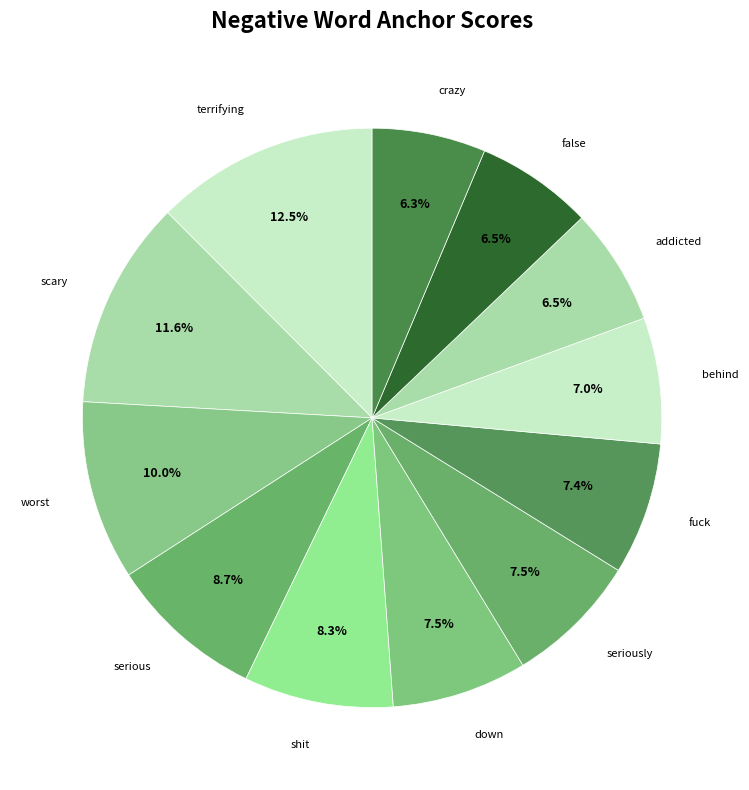

How many segments does this pie chart have?

12